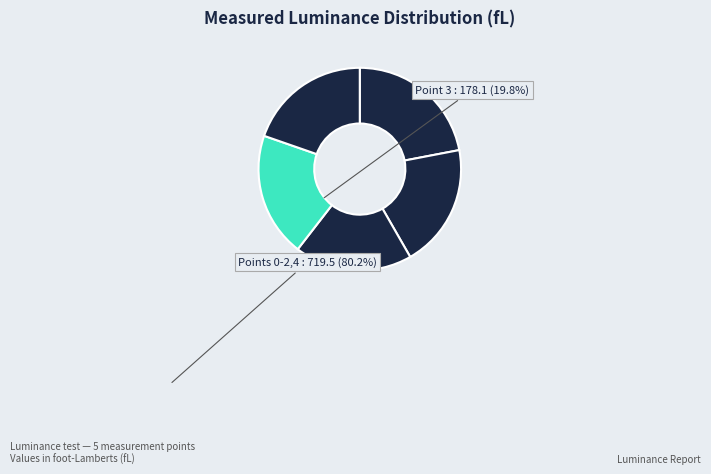

How many slices are in this pie chart?

5